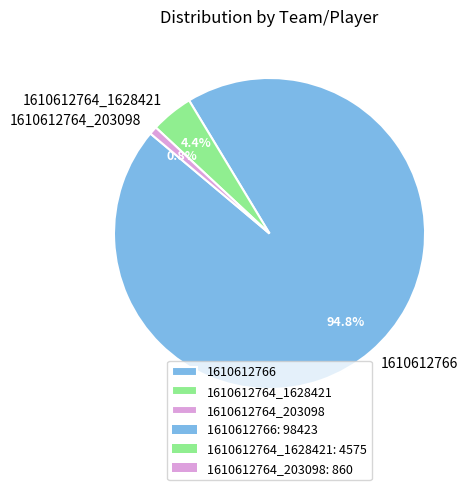

Which has a higher value, 1610612764_203098 or 1610612766?

1610612766